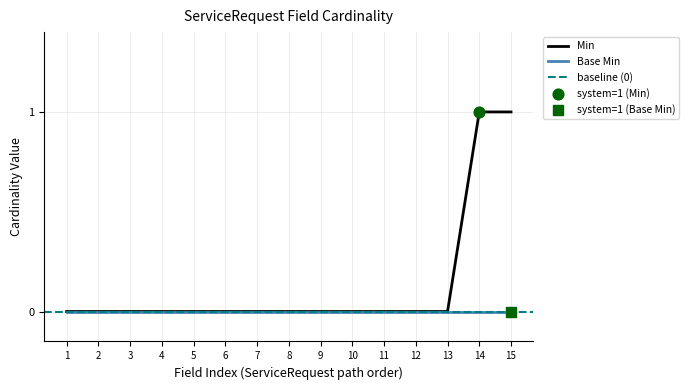

True or false: Min has a value of 0 at 9.

True